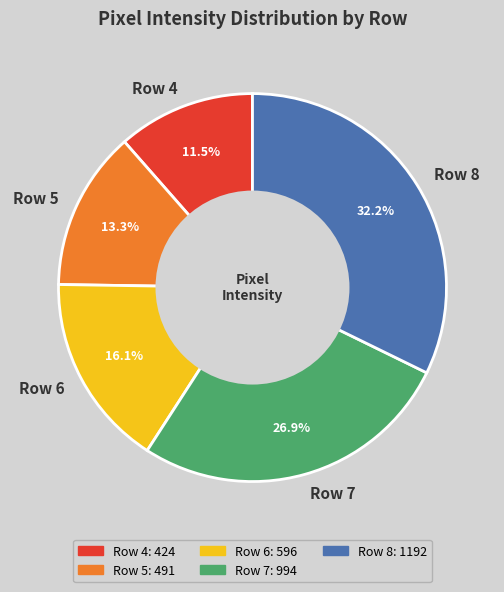

Combined, do Row 7 and Row 6 account for over 50%?

No